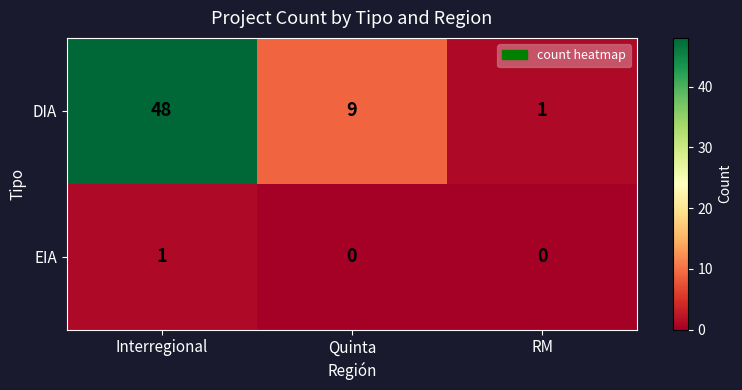

Which series has the widest spread of values?

DIA